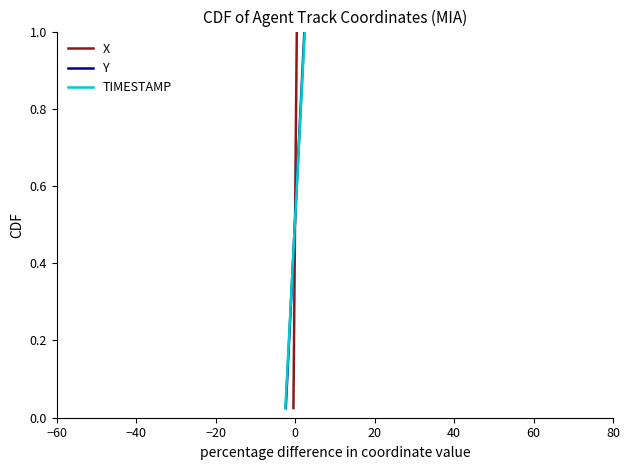

What are all the series names shown in the legend?

X, Y, TIMESTAMP